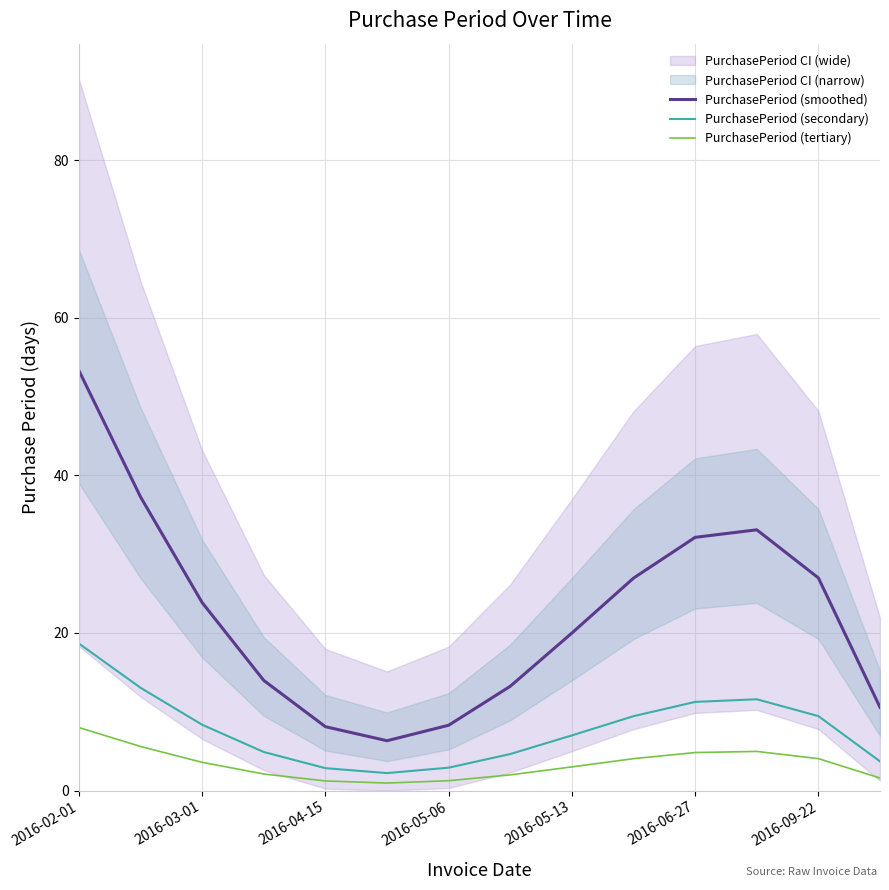

Is it true that PurchasePeriod (smoothed) equals 8.3 at 2016-05-06?

True